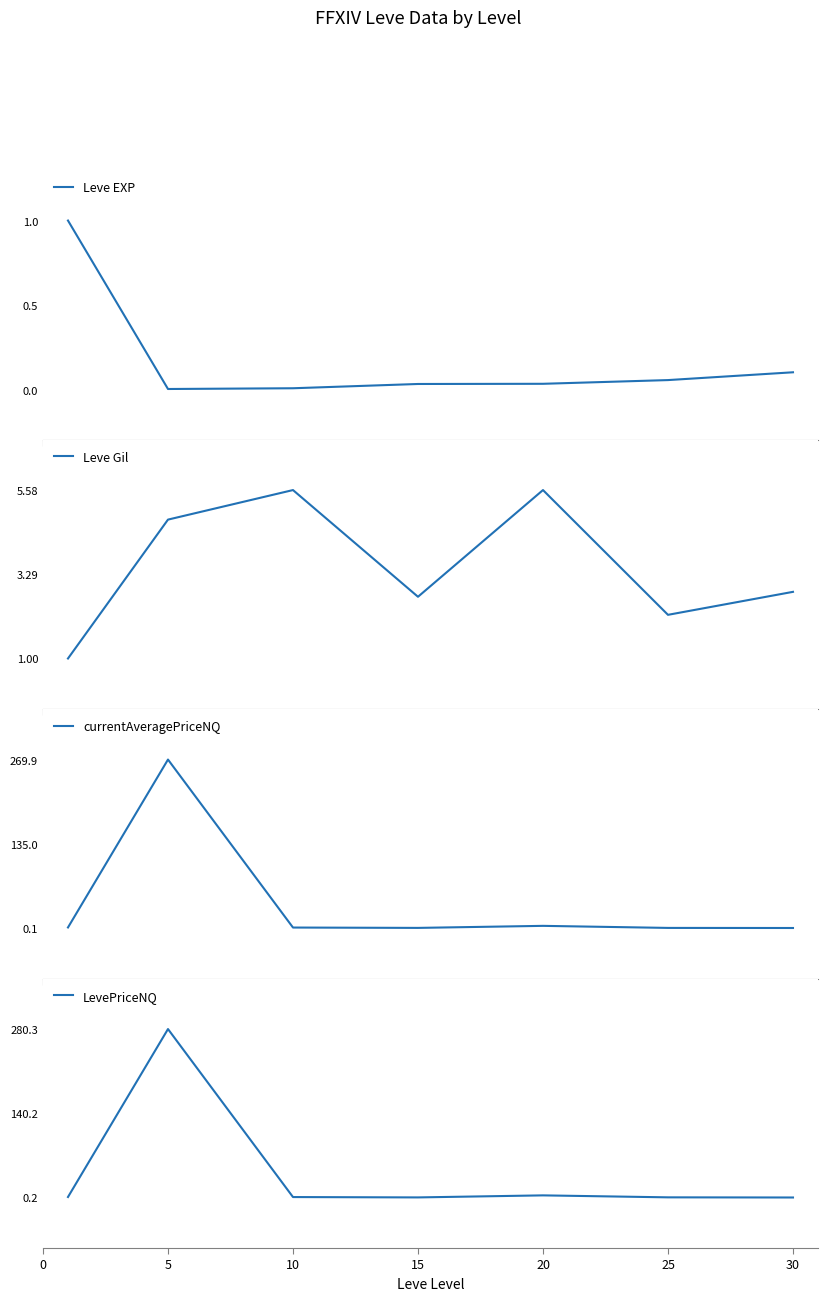

Which label corresponds to the smallest value in the chart?

5